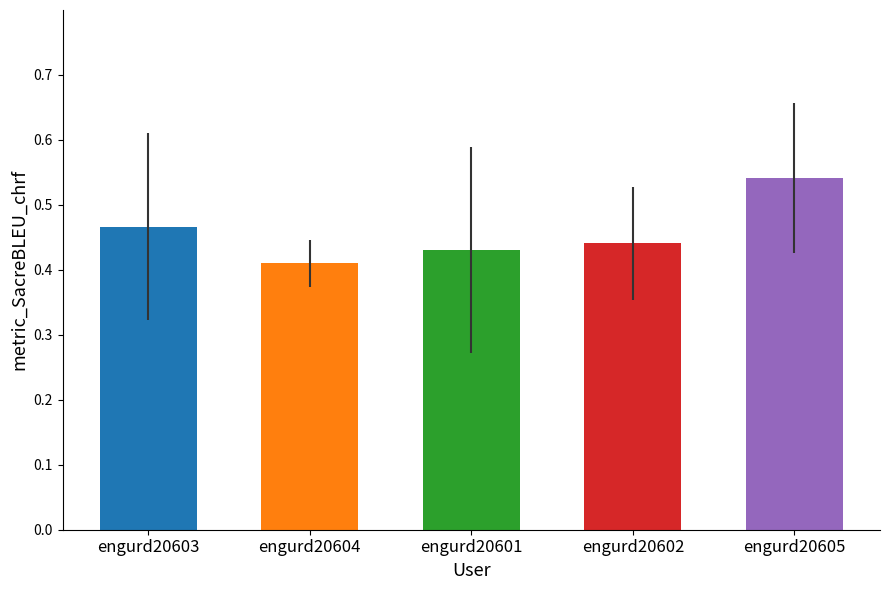

What is the label of the 1st bar from the left?

engurd20603